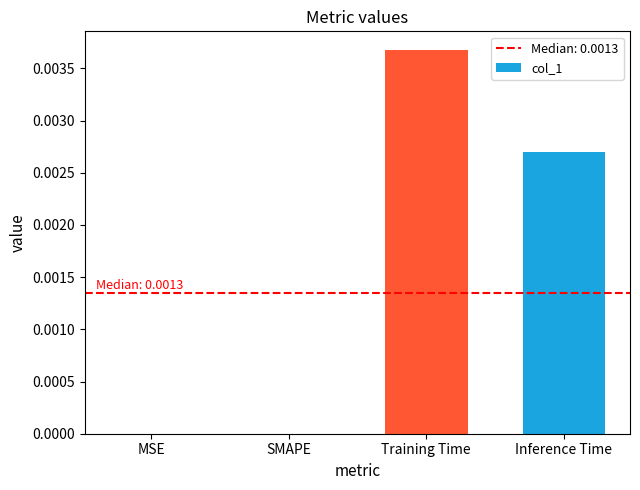

Between Inference Time and MSE, which is larger?

Inference Time